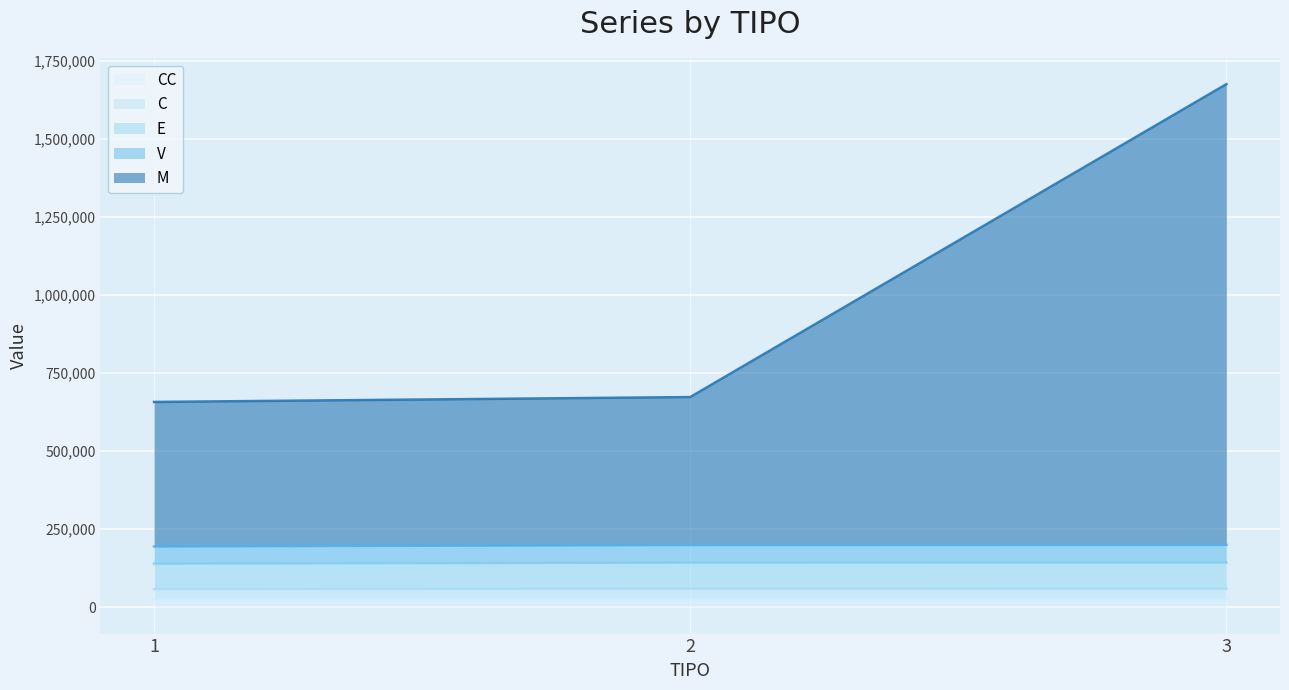

At which category is the sum across all series the highest?

3